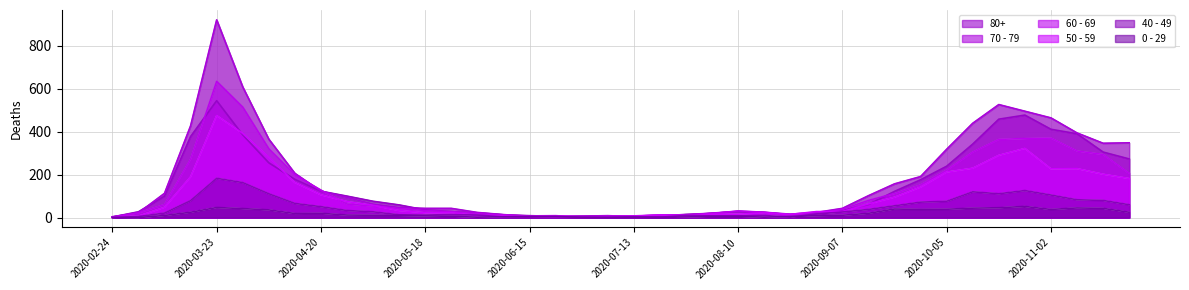

At which category does 80+ reach its first local valley?

2020-06-22